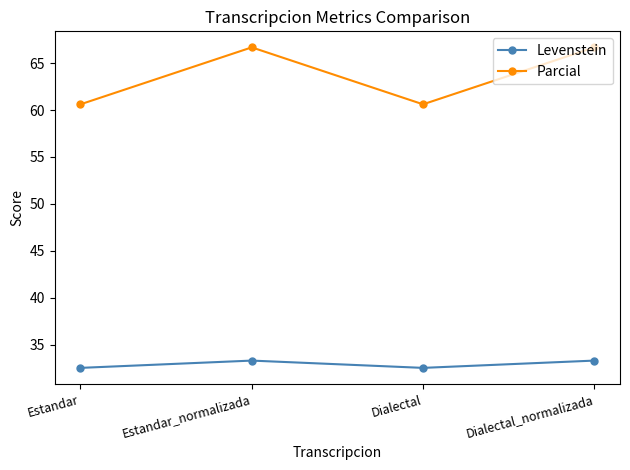

Rank the series at Dialectal_normalizada from highest to lowest value.

Parcial, Levenstein